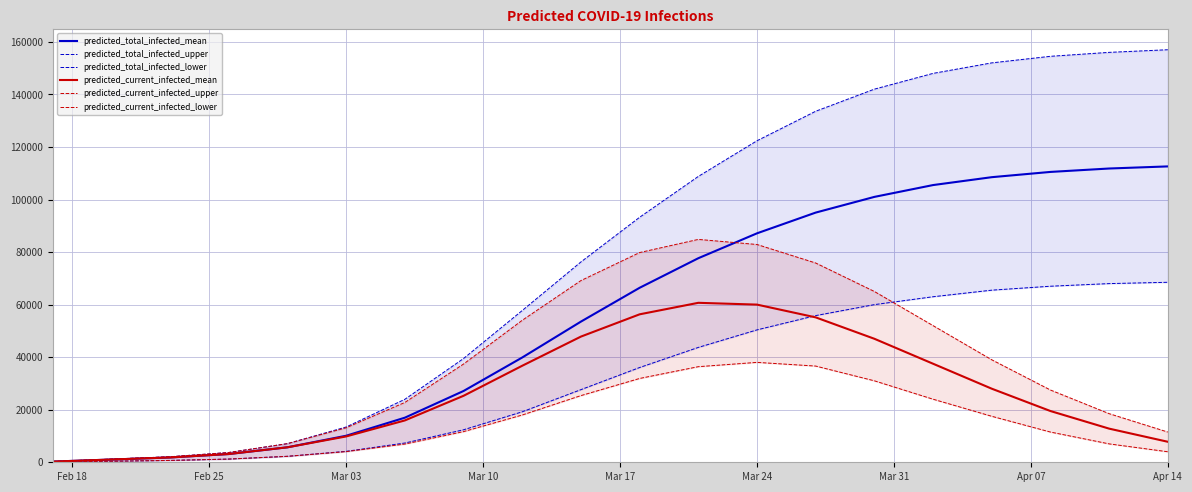

What is the maximum value for predicted_total_infected_mean?

112600